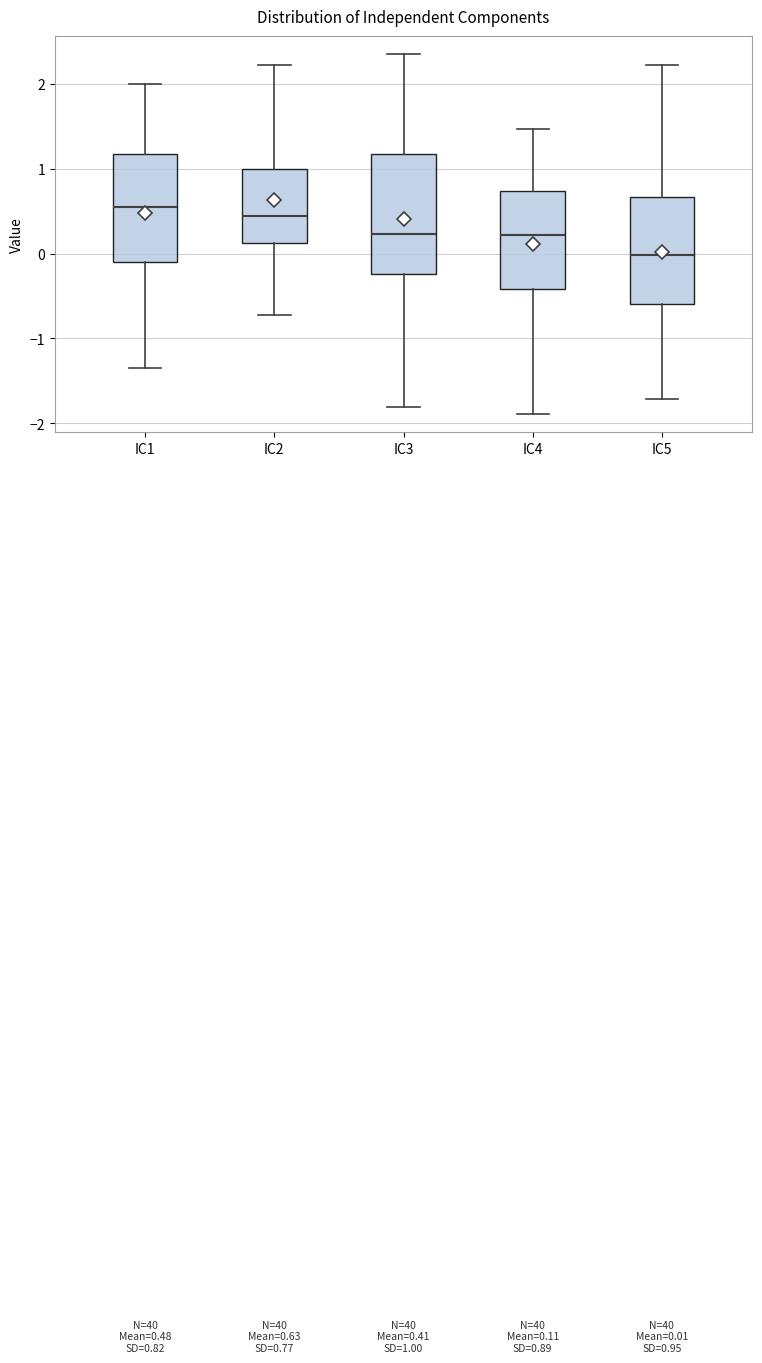

Which box's median line is the lowest?

IC5